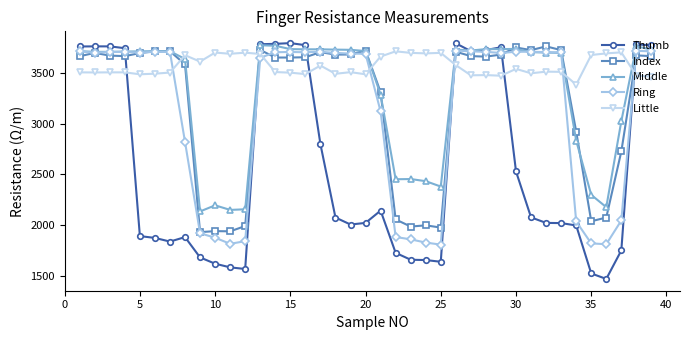

Which series has the widest spread of values?

Thumb